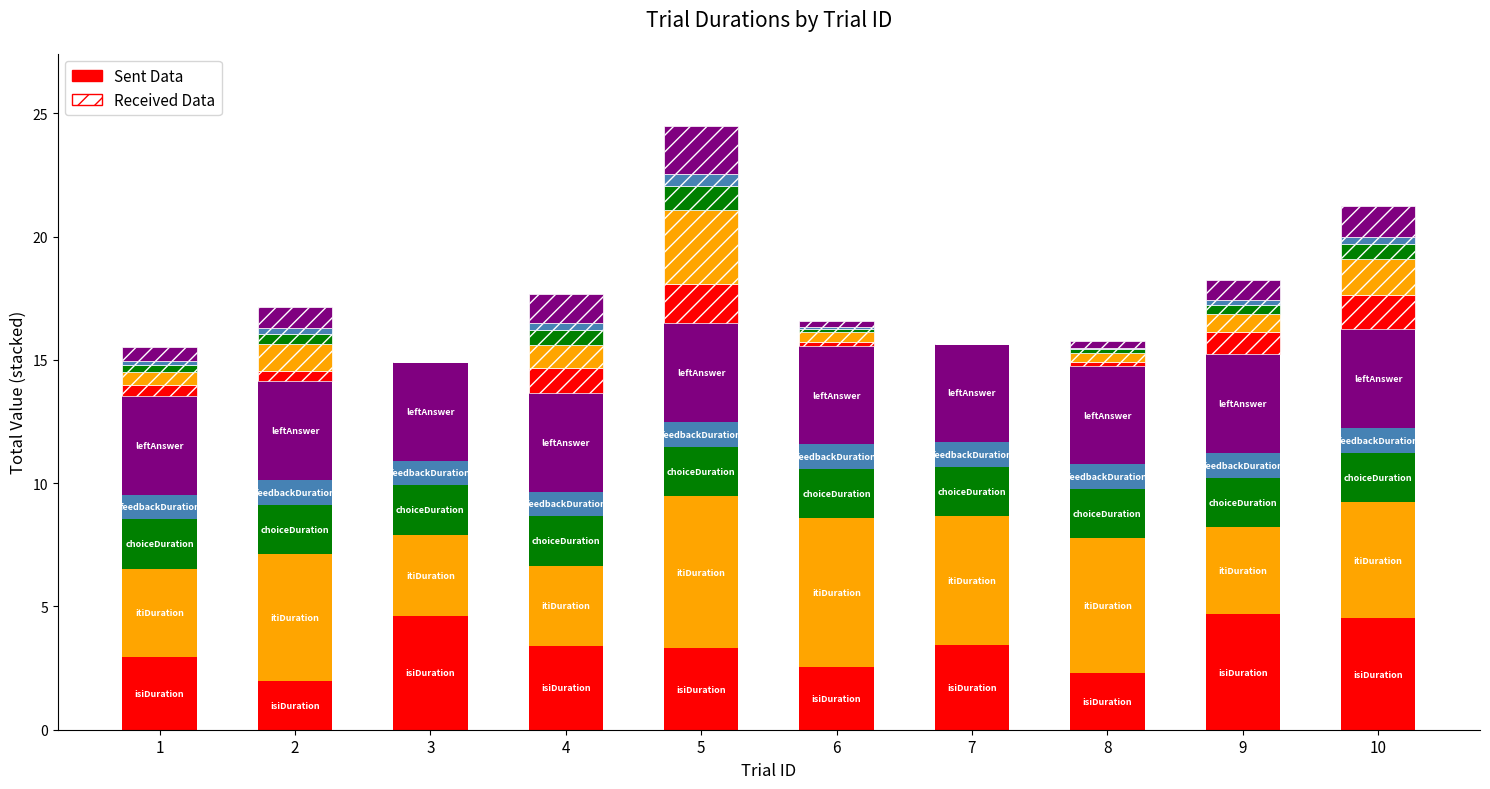

Rank the series at 10 from lowest to highest value.

feedbackDuration, choiceDuration, leftAnswer, isiDuration, itiDuration